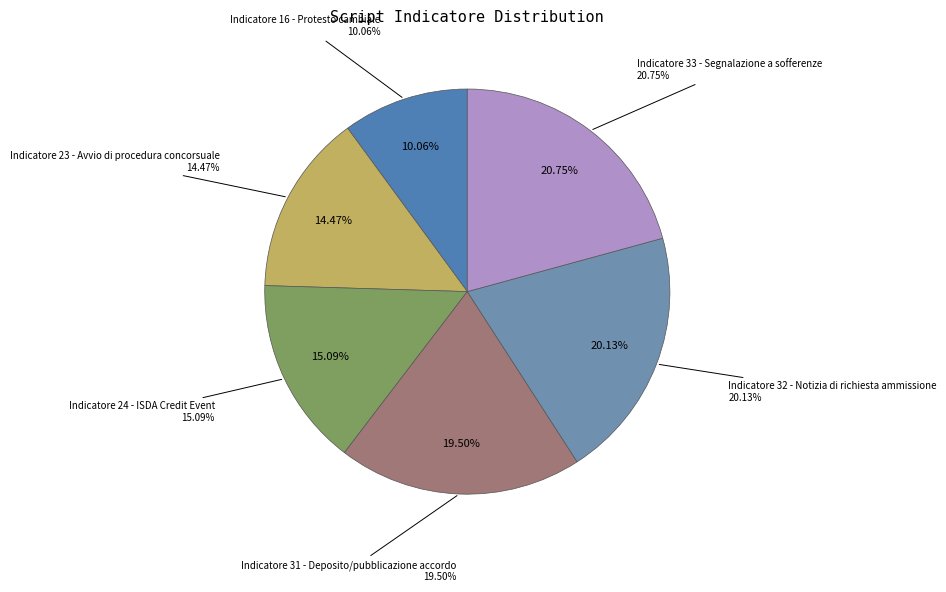

Does Indicatore 31 - Deposito/pubblicazione accordo represent more than half of the total?

No